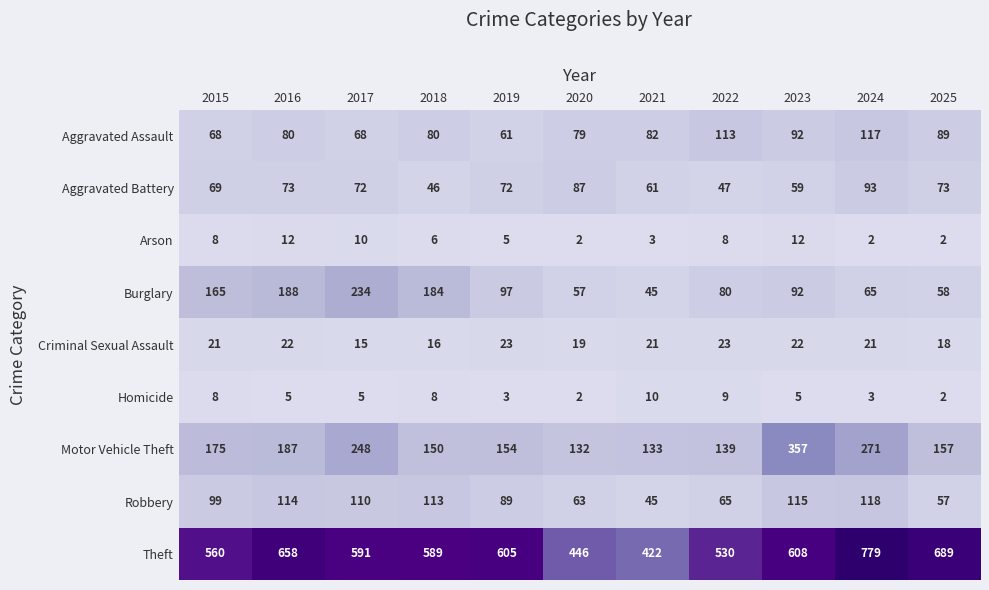

What is the sum of all Arson values?

70